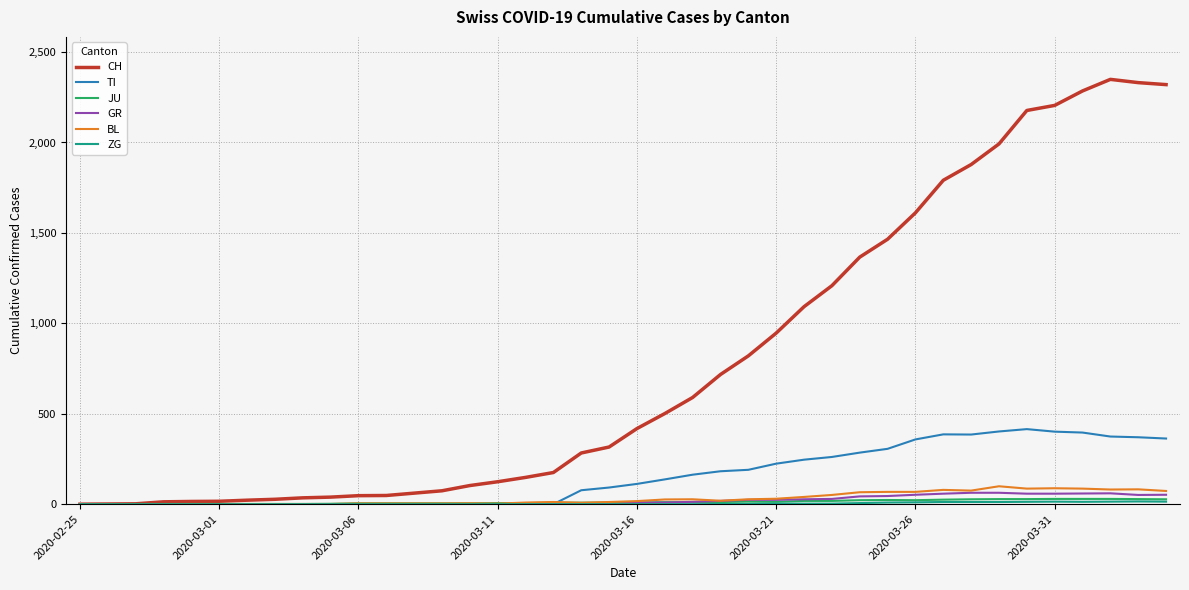

Which series has the widest spread of values?

CH